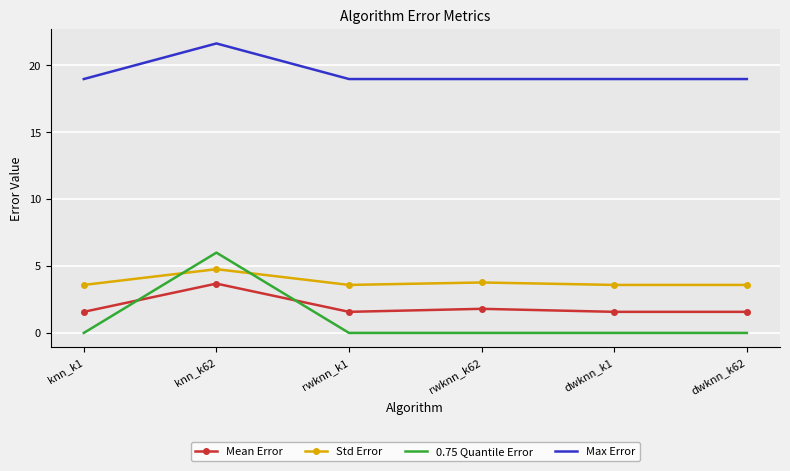

Reading left to right, extract all data points from this chart.

Mean Error: knn_k1=1.6	knn_k62=3.7	rwknn_k1=1.6	rwknn_k62=1.8	dwknn_k1=1.6	dwknn_k62=1.6
Std Error: knn_k1=3.6	knn_k62=4.8	rwknn_k1=3.6	rwknn_k62=3.8	dwknn_k1=3.6	dwknn_k62=3.6
0.75 Quantile Error: knn_k1=0.0	knn_k62=6.0	rwknn_k1=0.0	rwknn_k62=0.0	dwknn_k1=0.0	dwknn_k62=0.0
Max Error: knn_k1=19.0	knn_k62=21.6	rwknn_k1=19.0	rwknn_k62=19.0	dwknn_k1=19.0	dwknn_k62=19.0